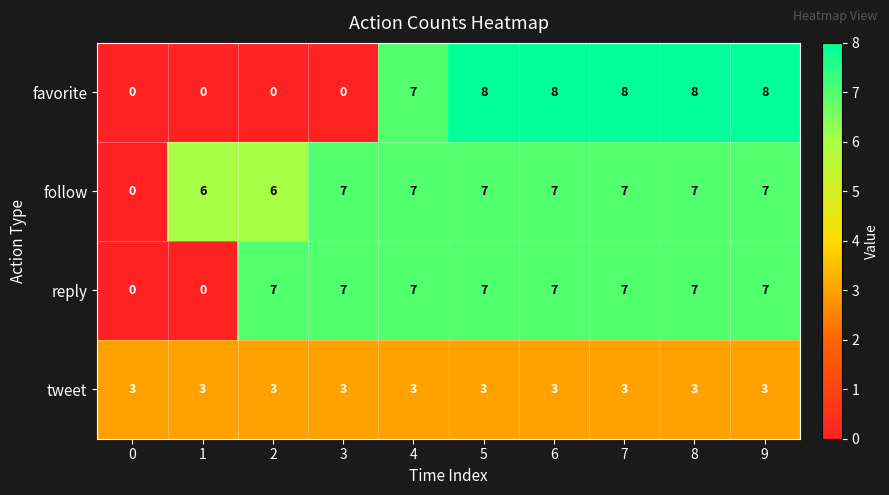

What is the difference between the maximum and second lowest values in the reply series?

7